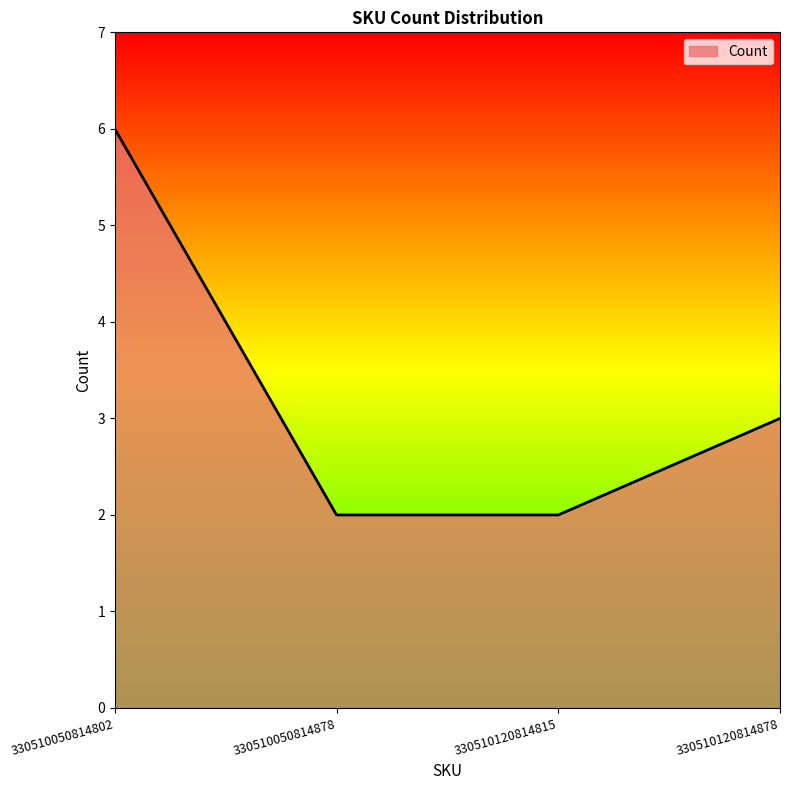

What is the sum of all values?

13